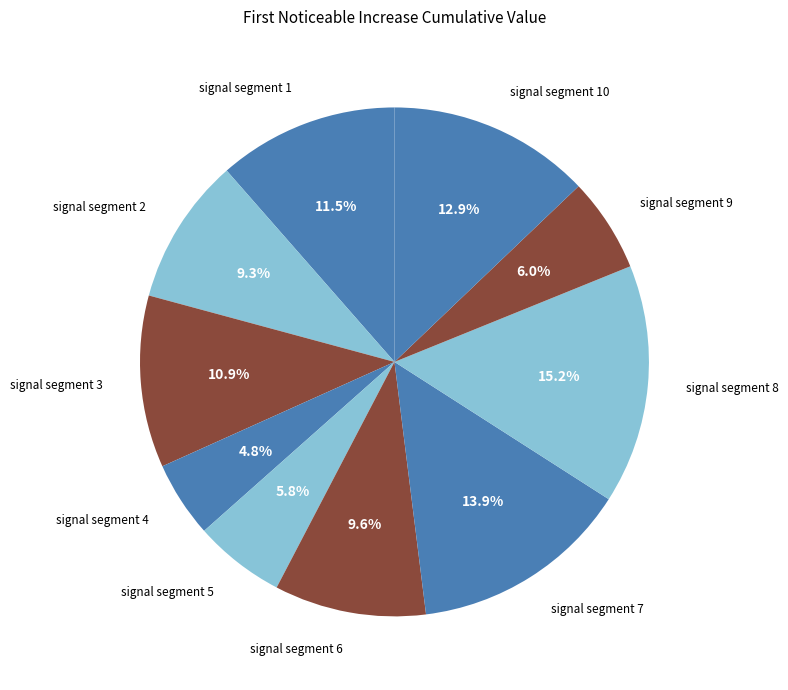

Is there any slice that represents more than half of the pie?

No